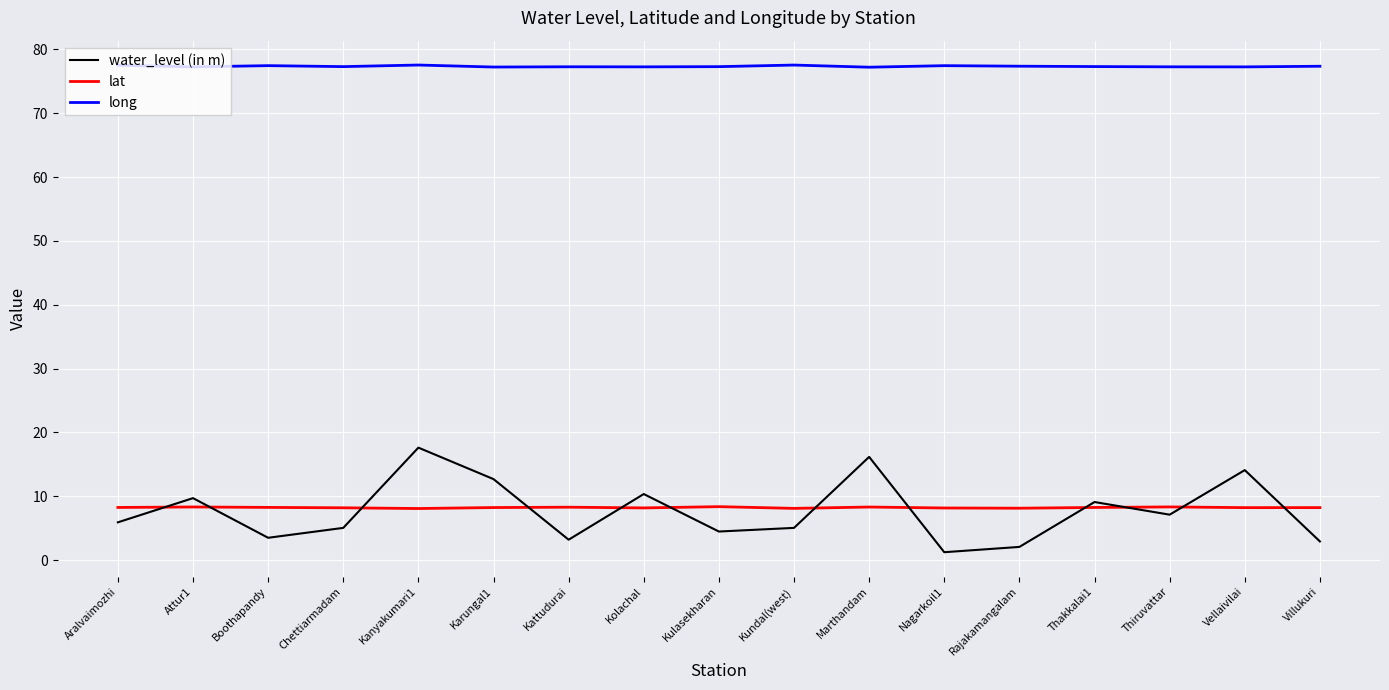

At Aralvaimozhi, list the series in order from smallest to largest.

water_level (in m), lat, long